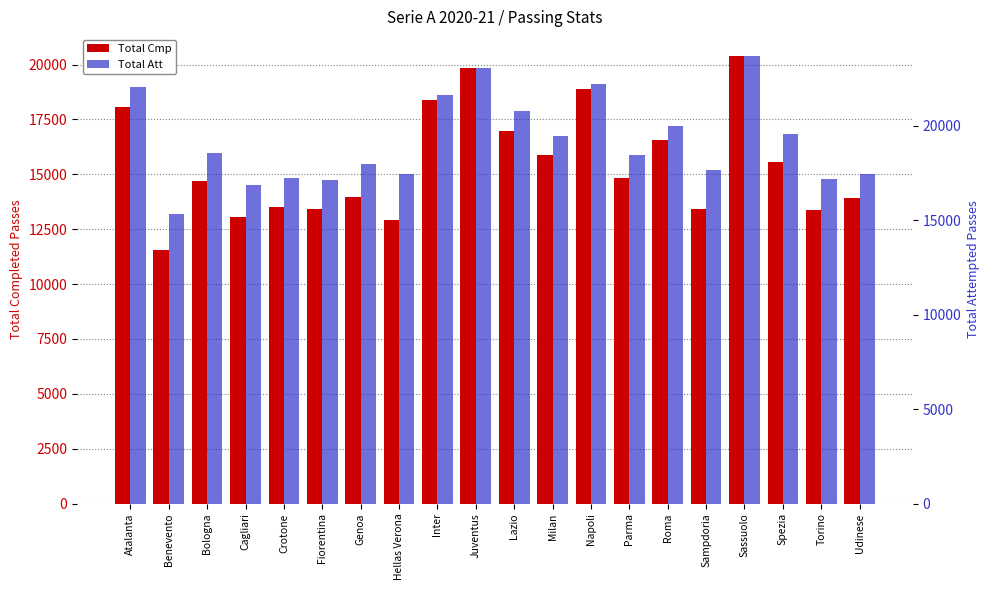

At Hellas Verona, list the series in order from largest to smallest.

Total Att, Total Cmp